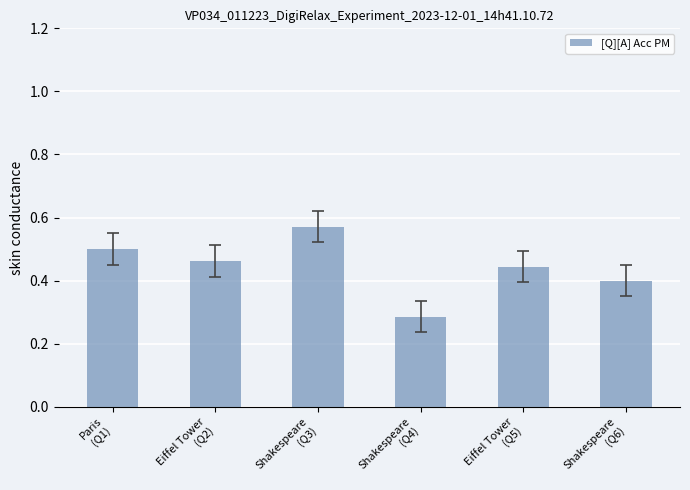

What is the sum of all values?

2.7